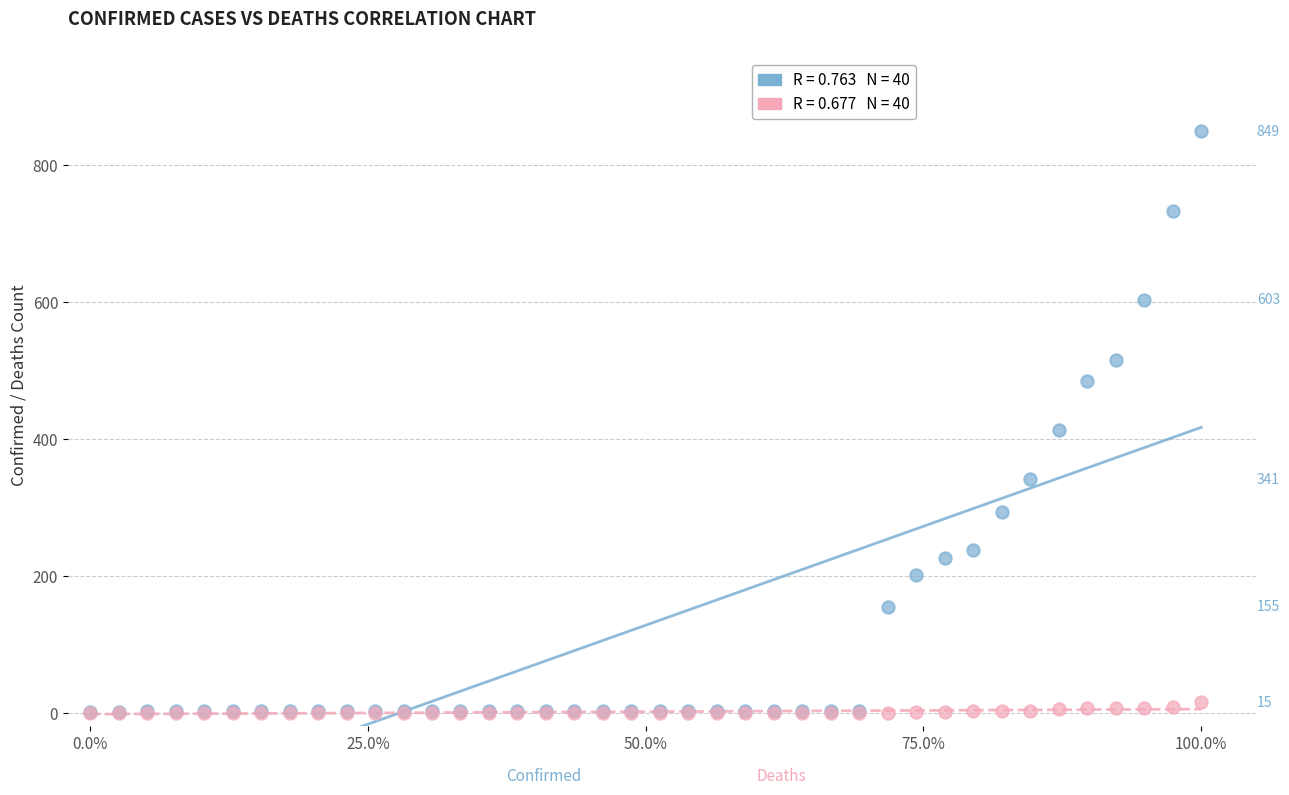

Across all series, what Y value is closest to 424?

413